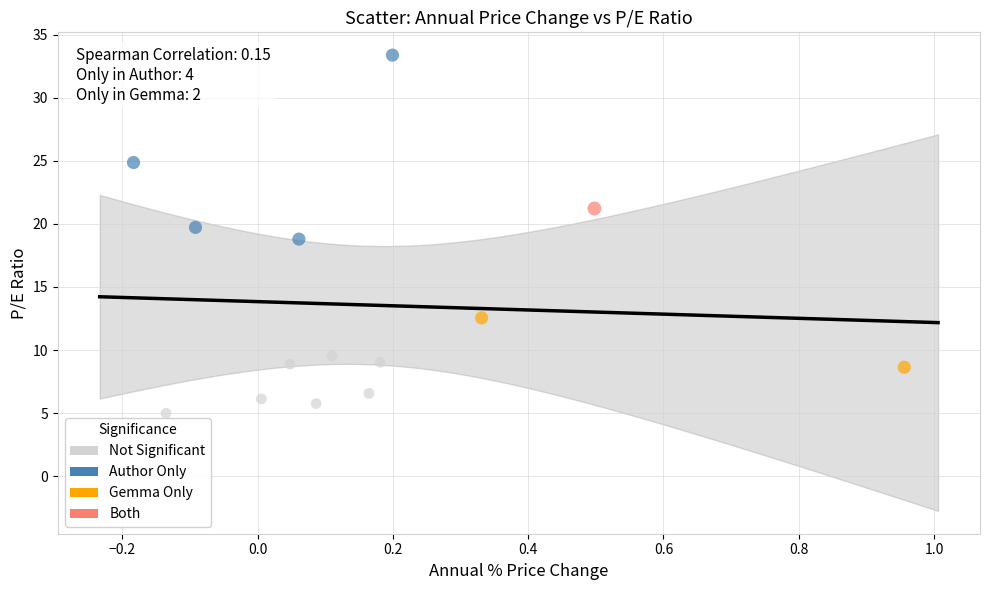

What are all the series names shown in the legend?

Not Significant, Author Only, Gemma Only, Both